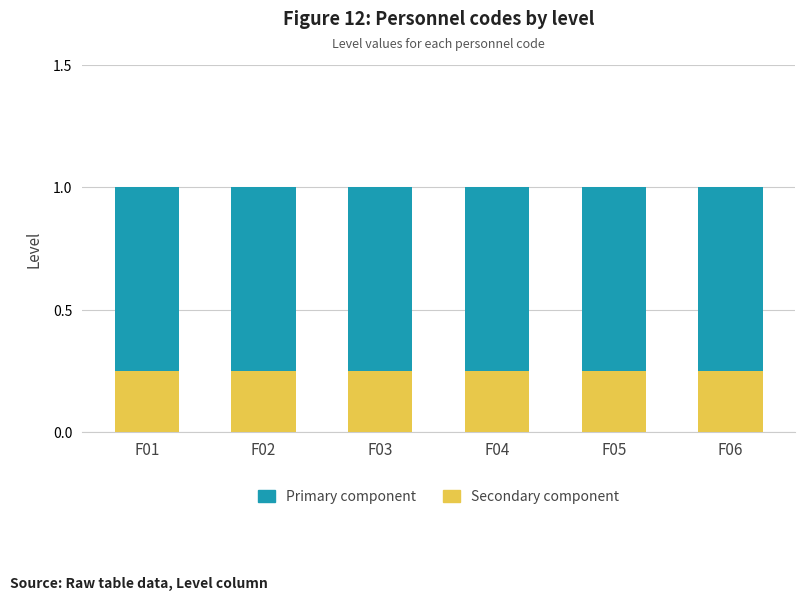

What is the total value across all series at F06?

1.0